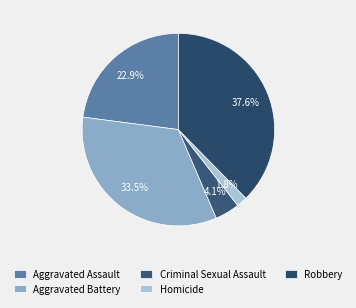

How many slices are in this pie chart?

5